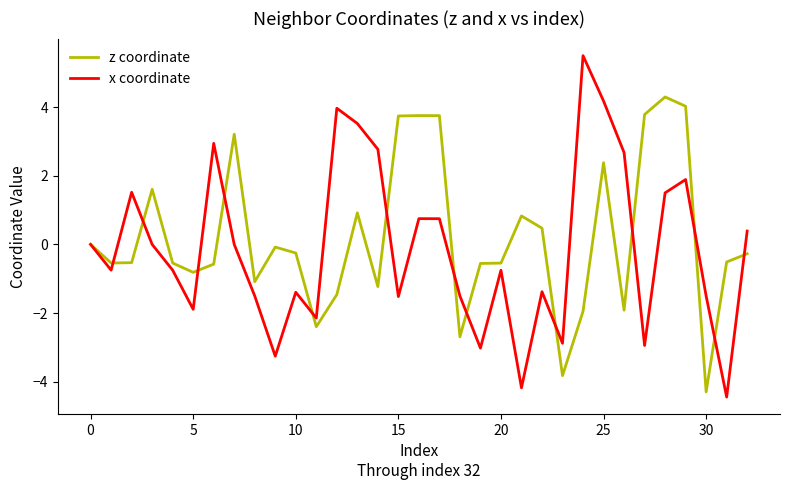

Which series has the largest range (max minus min)?

x coordinate